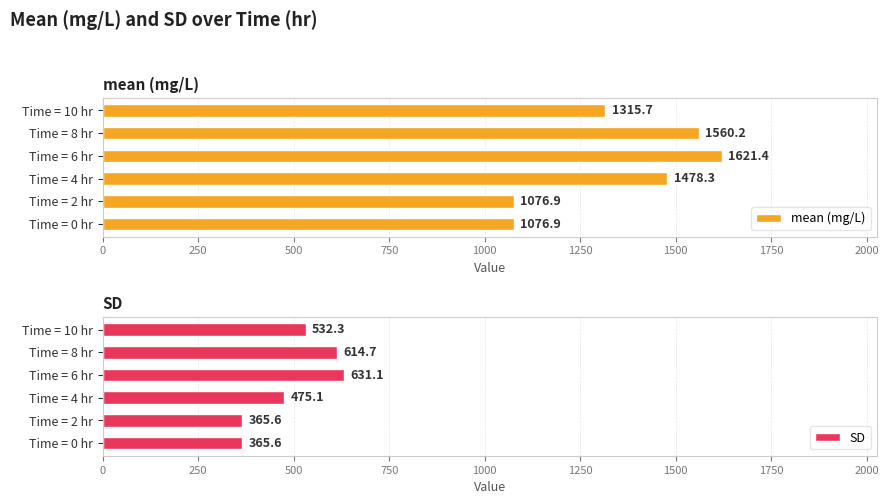

What is the minimum value shown in the chart?

365.6